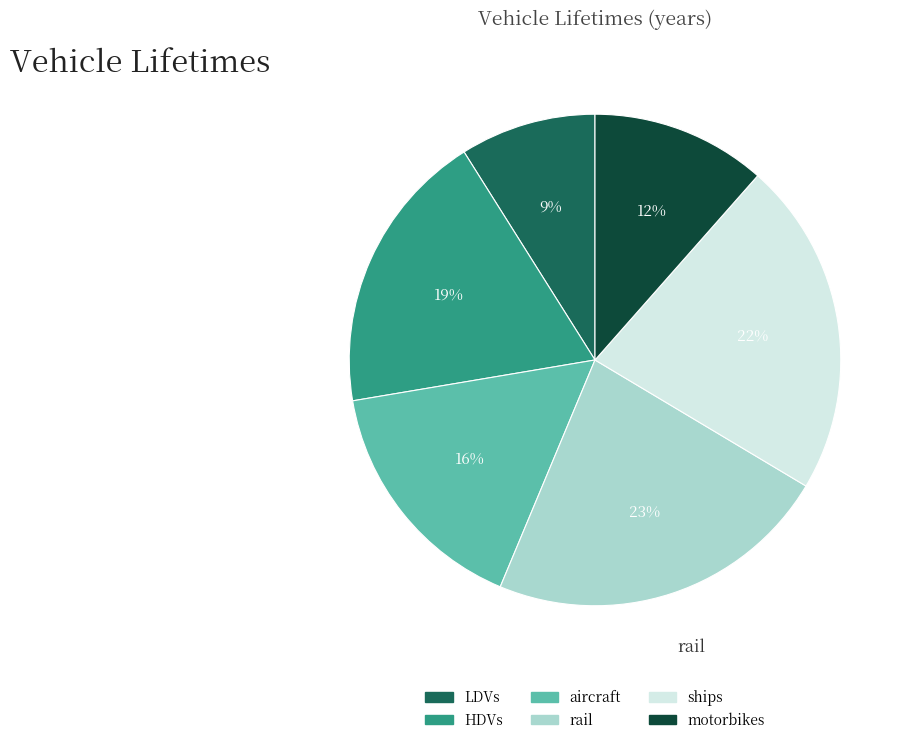

Does any single category account for the majority?

No